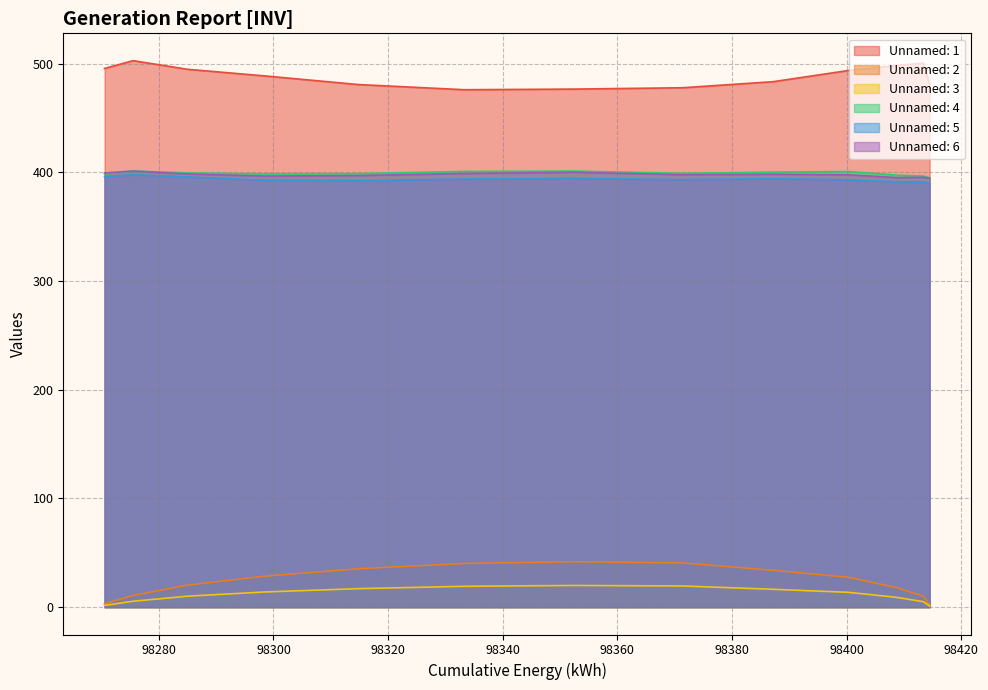

What are all the series names shown in the legend?

Unnamed: 1, Unnamed: 2, Unnamed: 3, Unnamed: 4, Unnamed: 5, Unnamed: 6